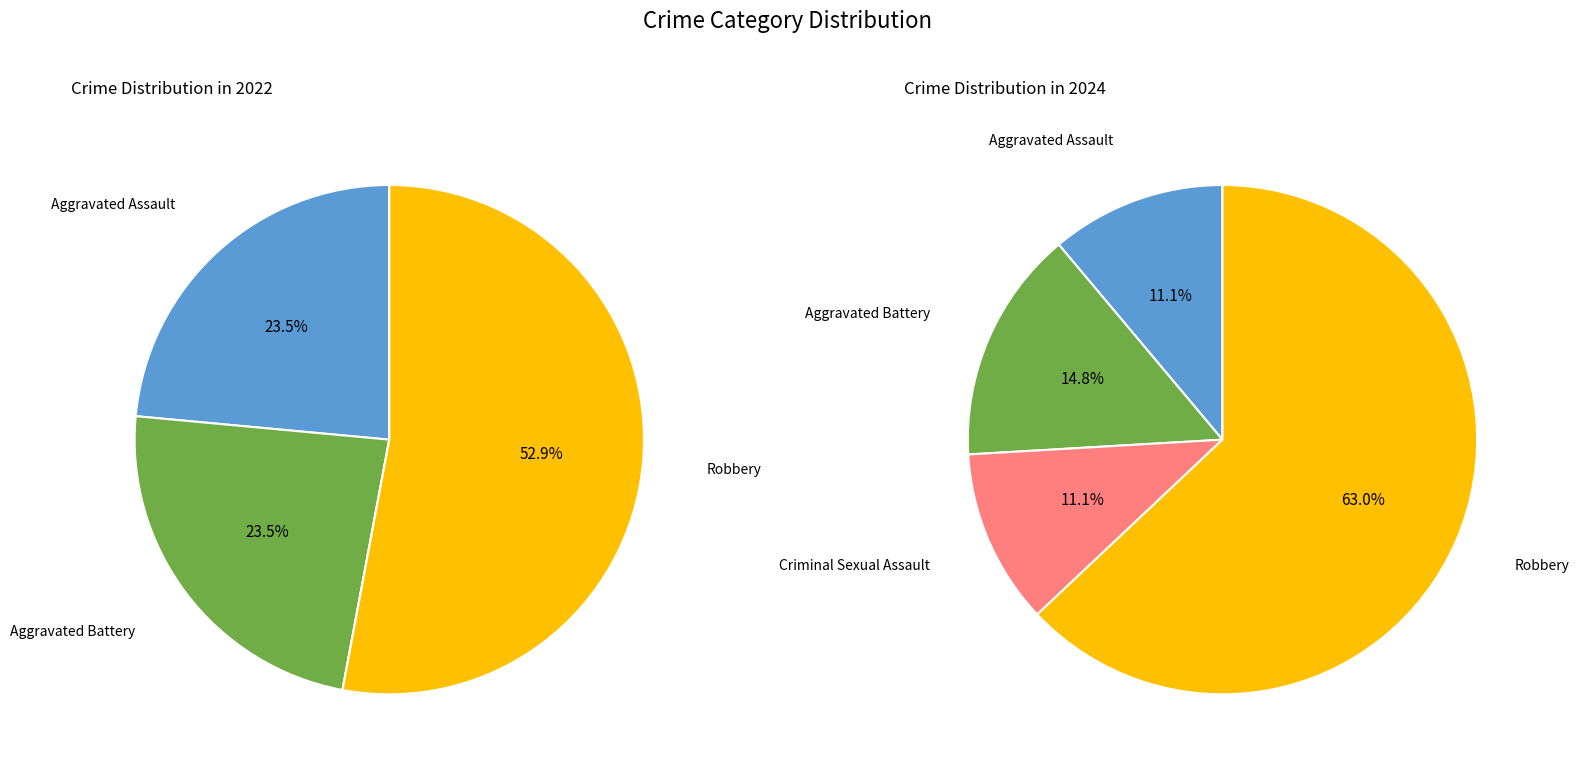

How many segments does this pie chart have?

4